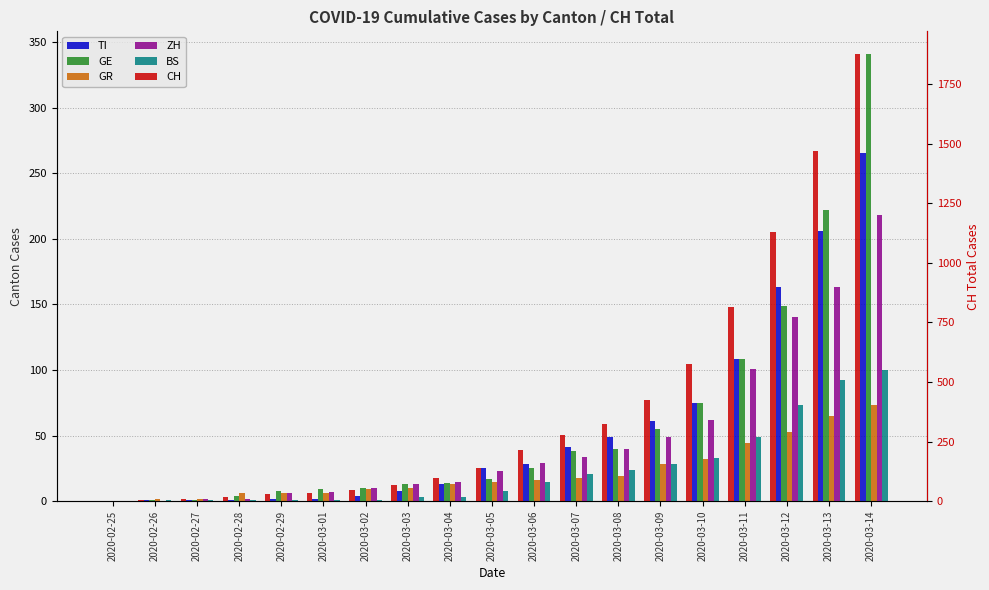

List the labels in order of GE value, largest first.

2020-03-14, 2020-03-13, 2020-03-12, 2020-03-11, 2020-03-10, 2020-03-09, 2020-03-08, 2020-03-07, 2020-03-06, 2020-03-05, 2020-03-04, 2020-03-03, 2020-03-02, 2020-03-01, 2020-02-29, 2020-02-28, 2020-02-26, 2020-02-27, 2020-02-25